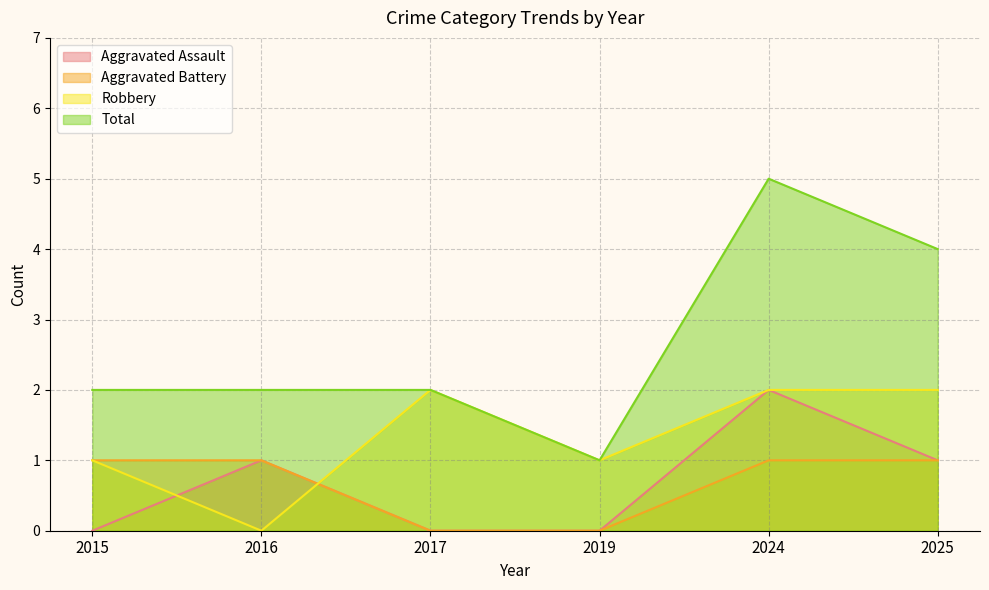

Which series changed the most between 2019 and 2025?

Total